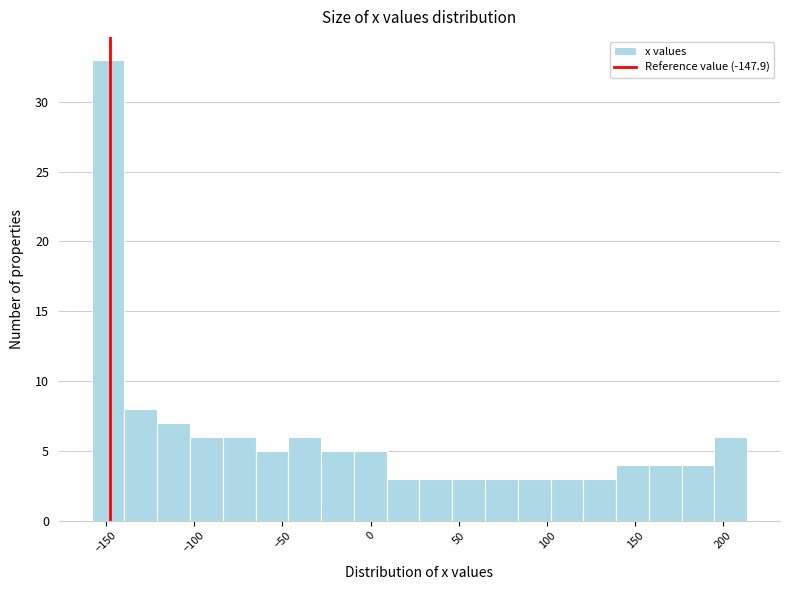

Read against the x-axis, roughly where is the centre of the tallest bar?

-150